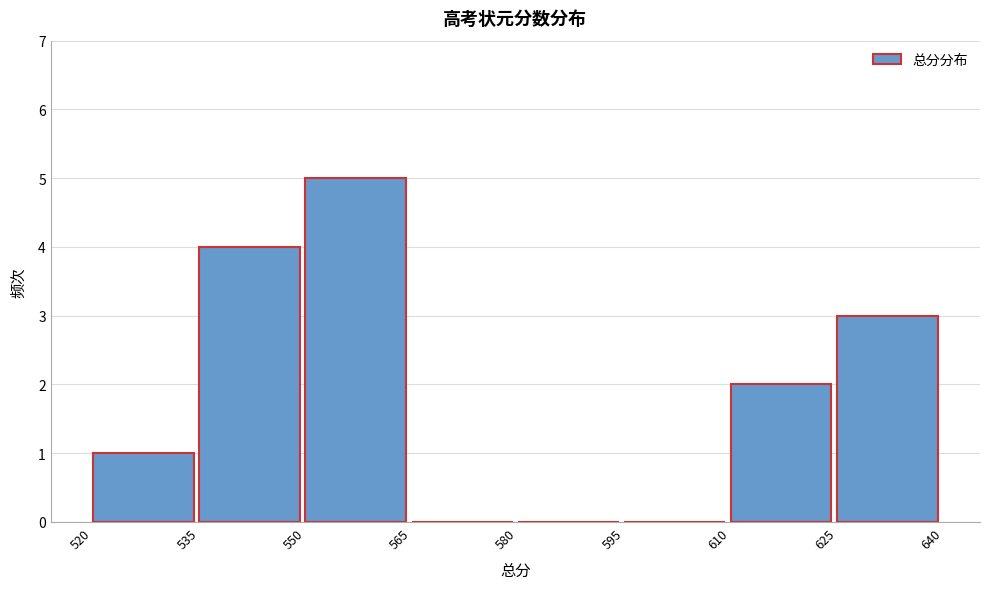

Which range on the x-axis has the tallest bar?

550 to 565